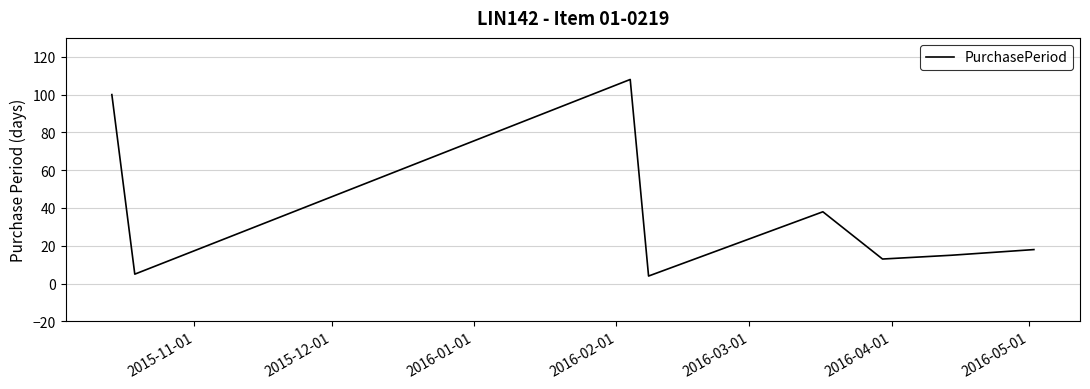

What is the maximum value shown in the chart?

108